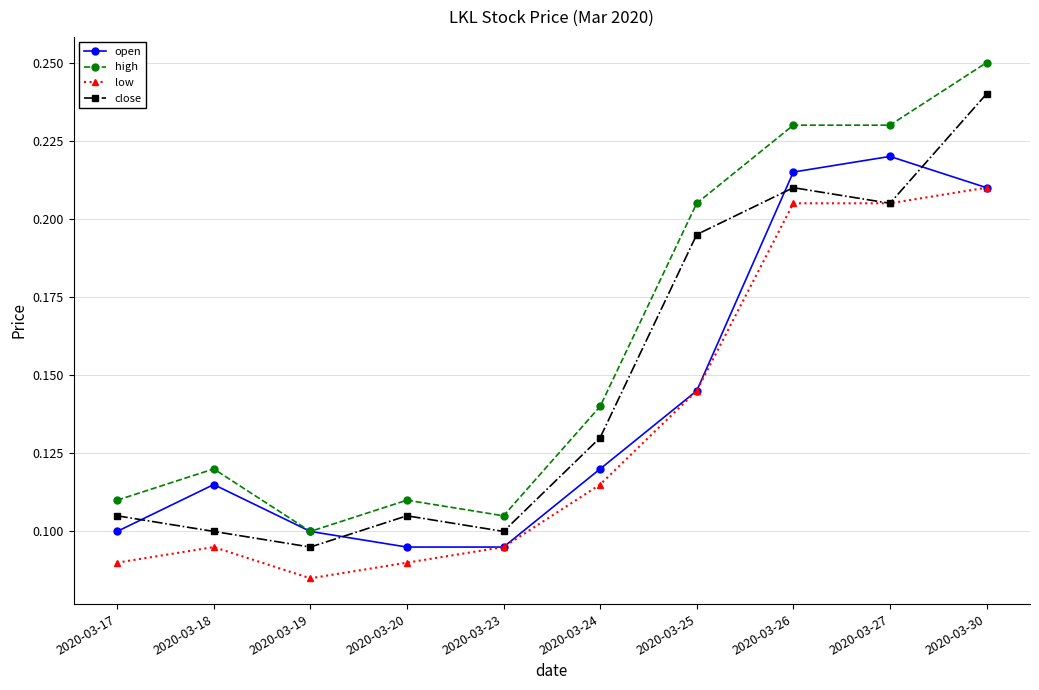

List the series in order of their overall mean, highest first.

high, close, open, low